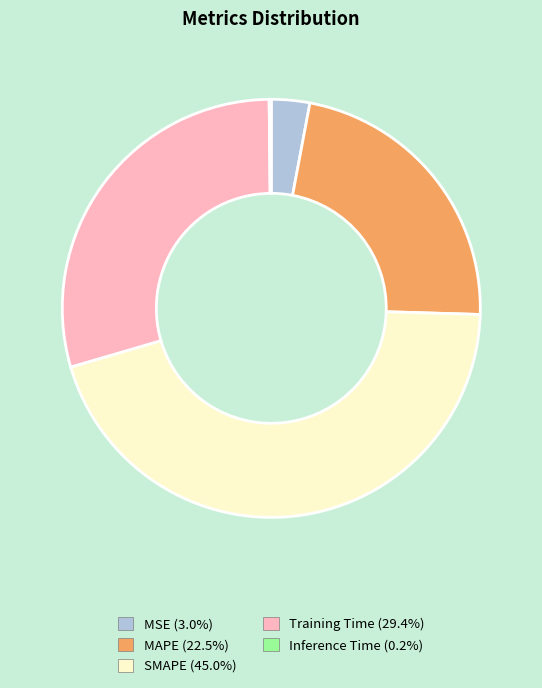

The MAPE slice represents 23% of the pie. True or false?

True